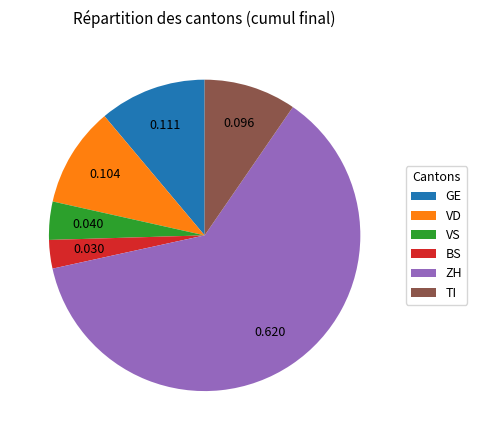

Rank the categories by value from highest to lowest.

ZH, GE, VD, TI, VS, BS